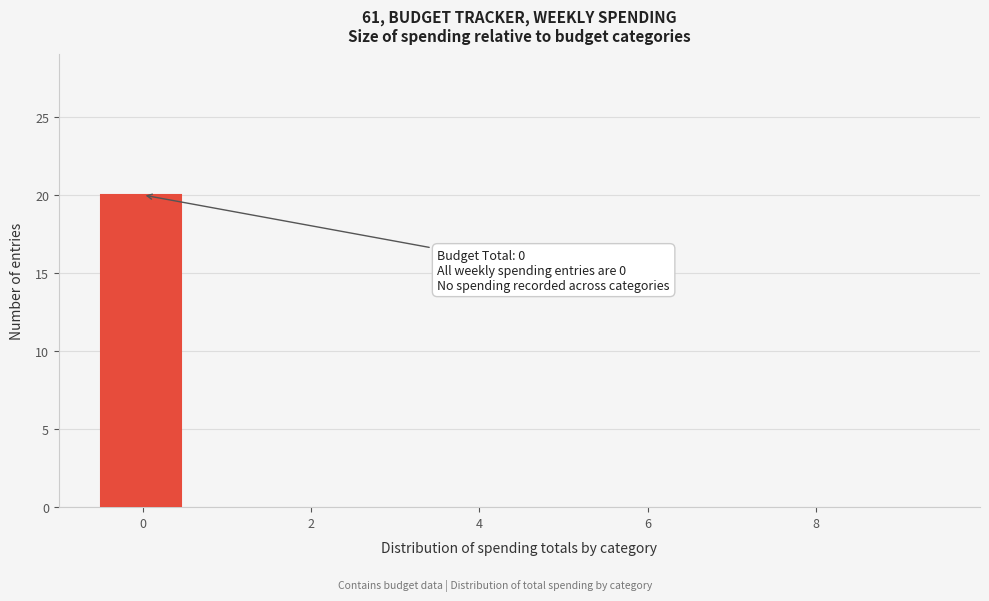

Which range on the x-axis has the tallest bar?

-0.5 to 0.5